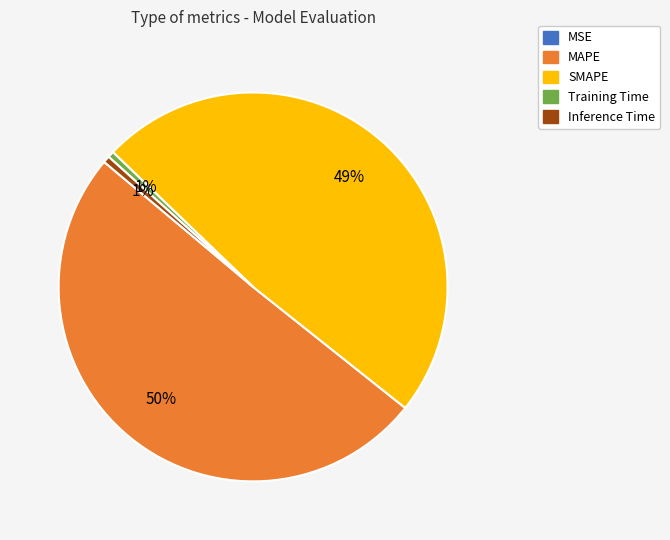

What is the largest slice in the pie chart?

MAPE